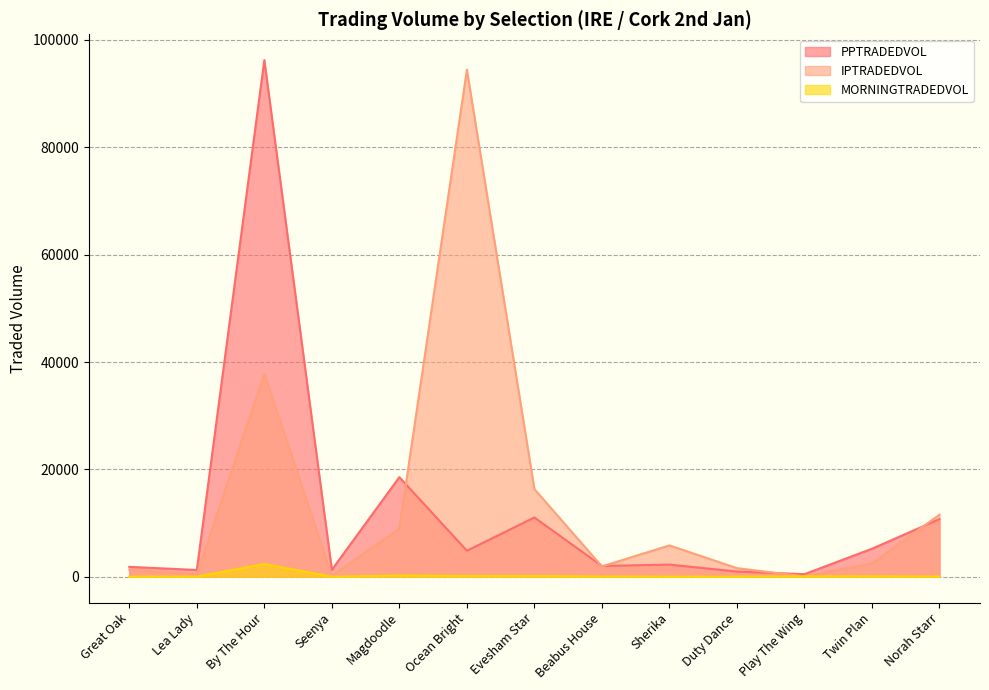

Where is the first local maximum for IPTRADEDVOL?

By The Hour